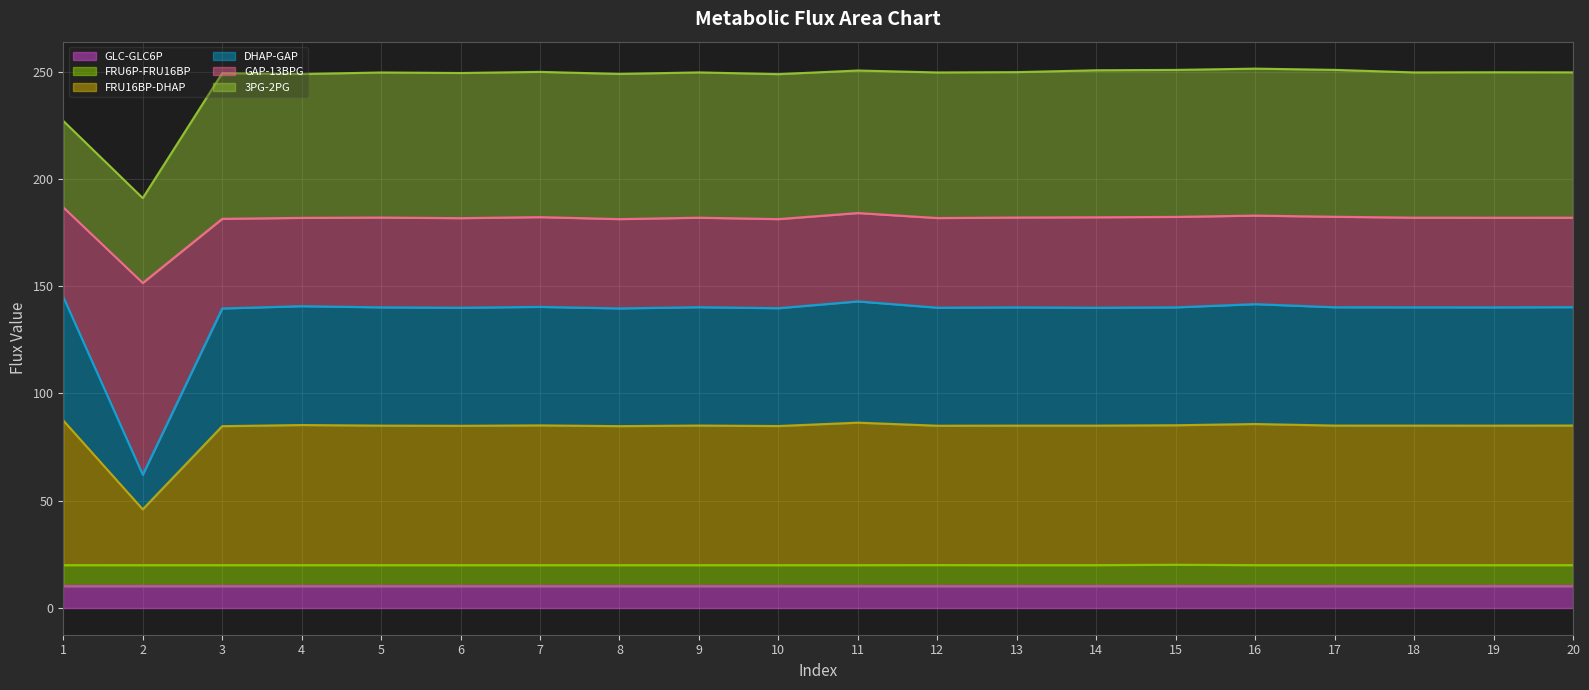

What is the maximum value for GLC-GLC6P?

10.0